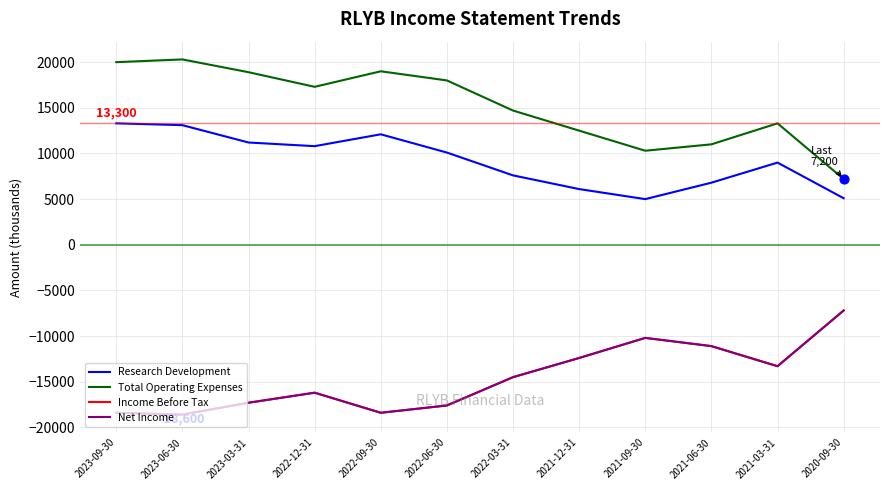

Does the chart have visible grid lines?

Yes